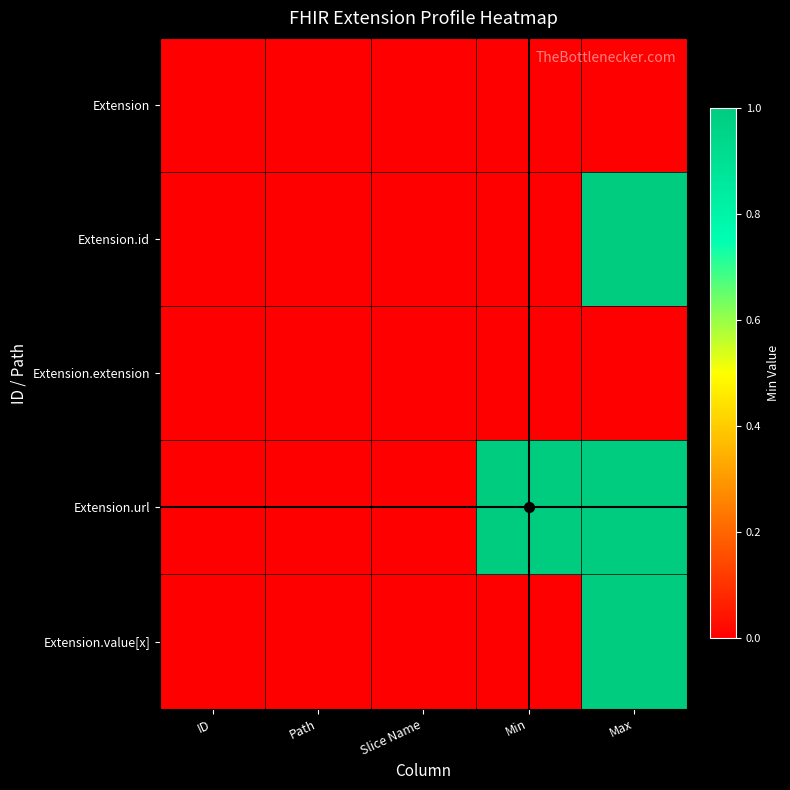

Which has a higher value, Path or Min?

Path